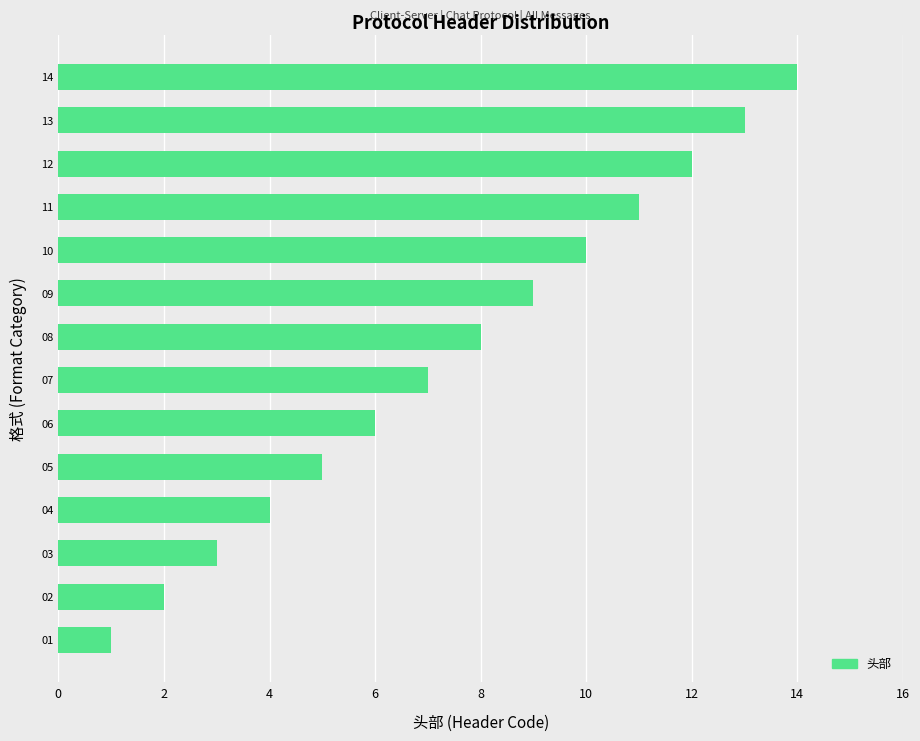

Are the bars grouped side by side (vs. stacked)?

No